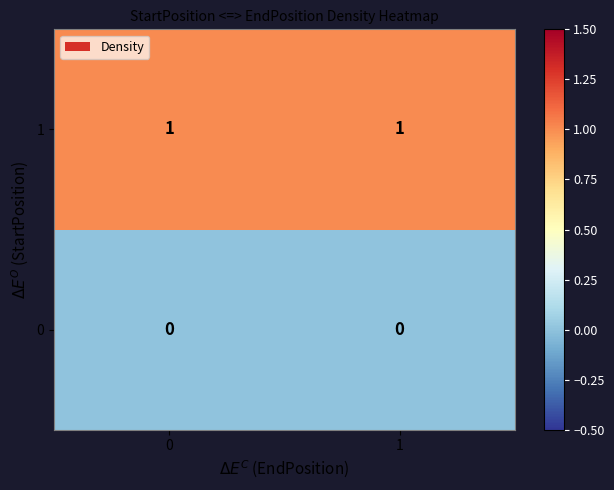

List the series in order of their peak value, highest first.

1, 0